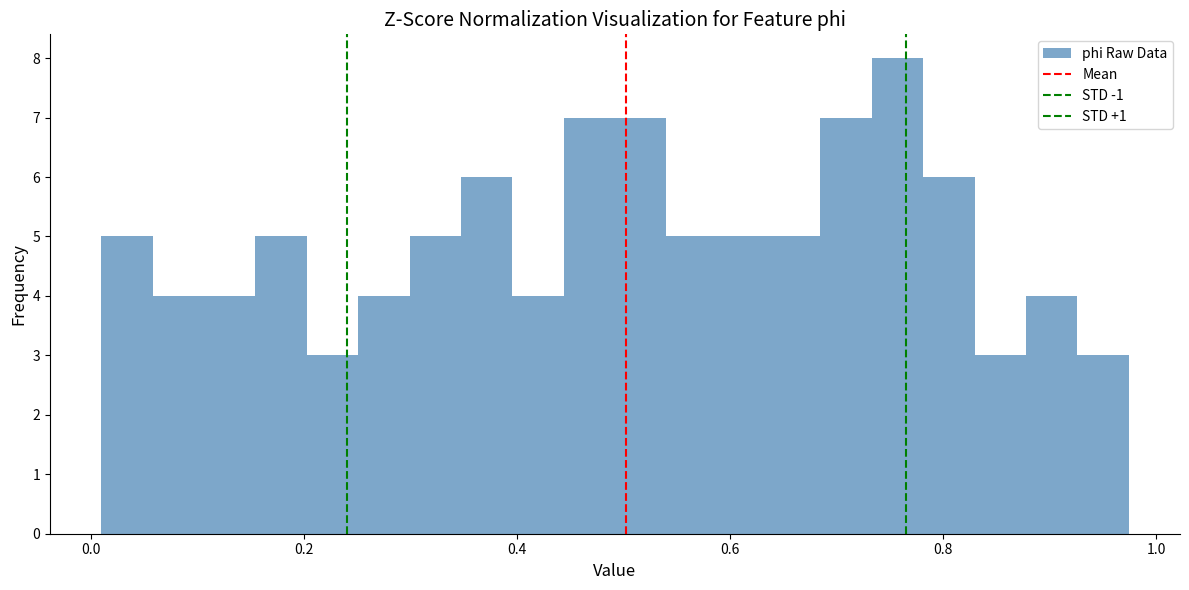

Around what value on the x-axis is the tallest bar? Give the approximate position of its centre, as read against the axis.

0.76